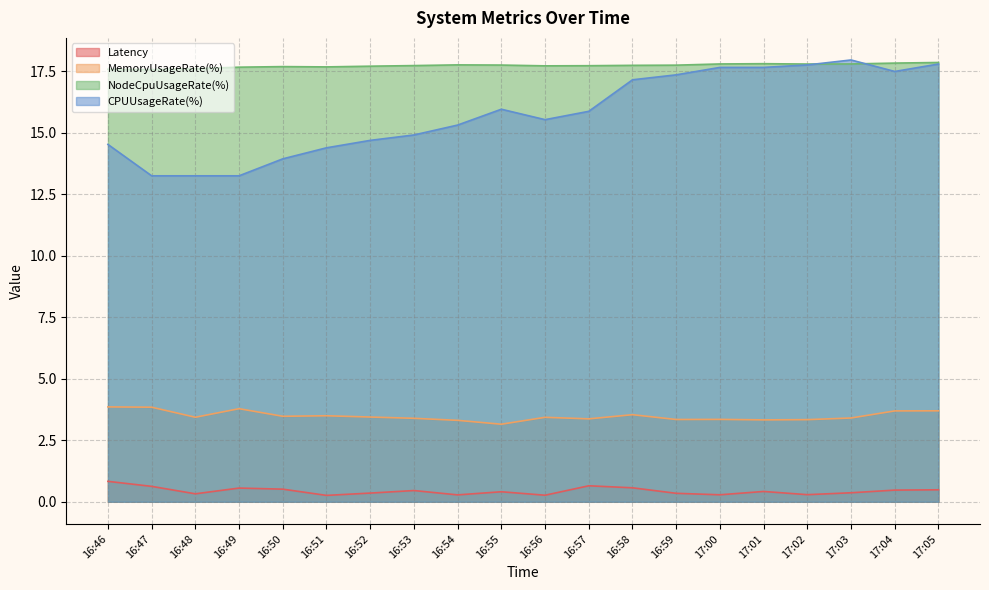

How many Latency values are between 0 and 1?

20